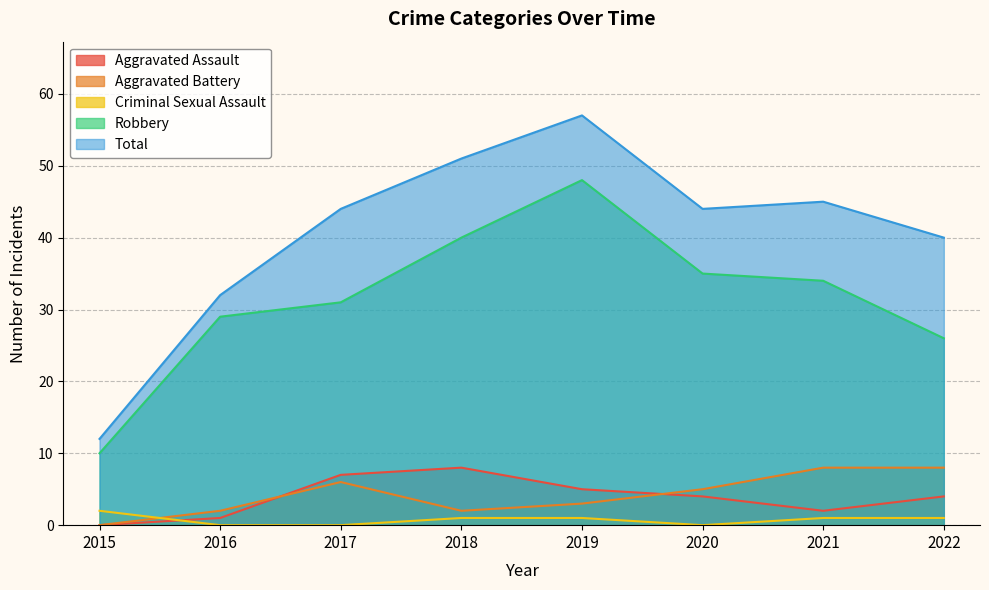

What is the difference between the highest and lowest values at 2022?

39